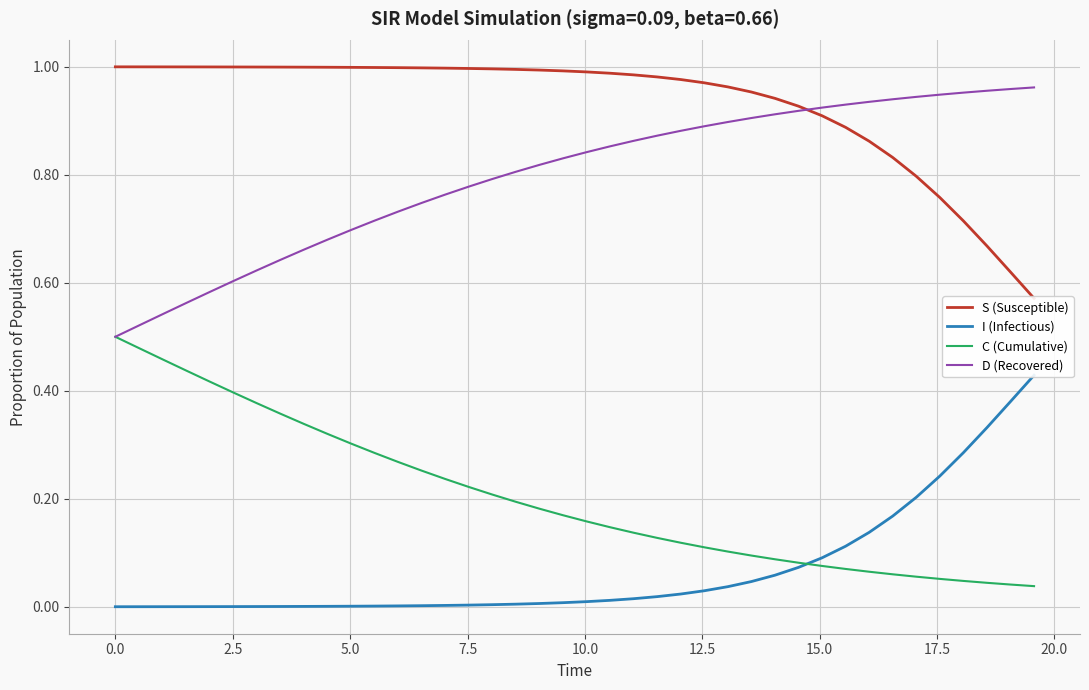

Which series has the largest total across all categories?

S (Susceptible)